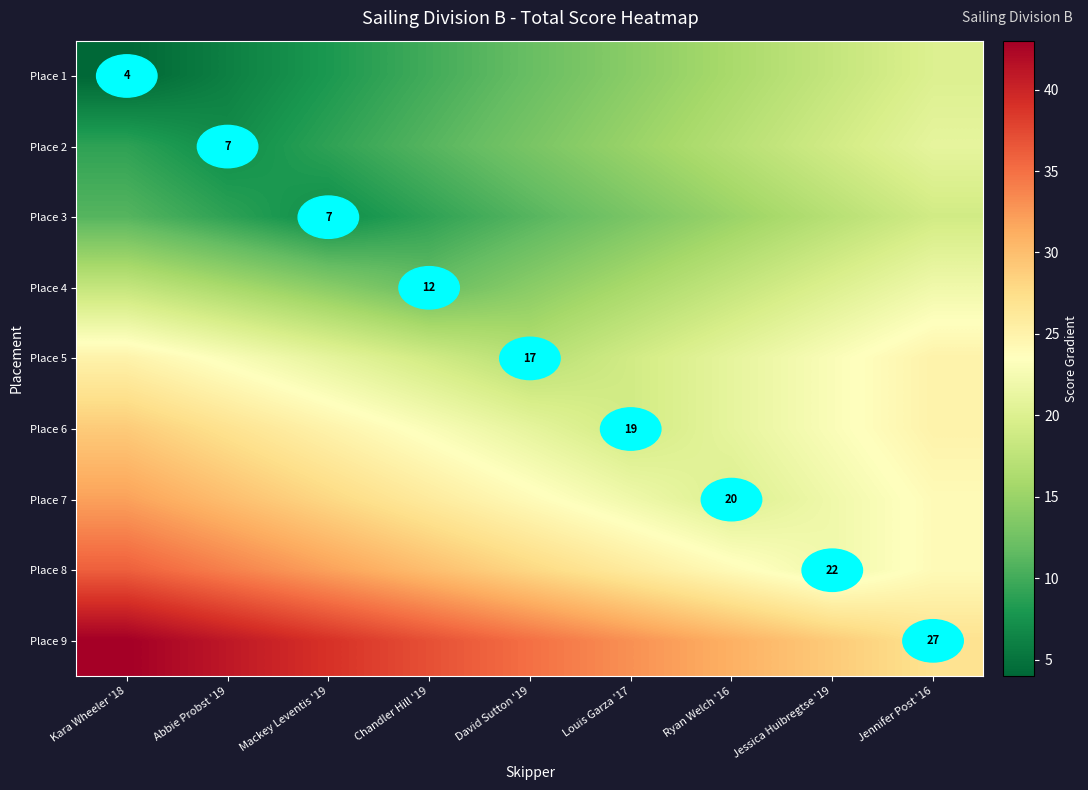

True or false: Place 8 has a value of 22 at Jessica Huibregtse '19.

True